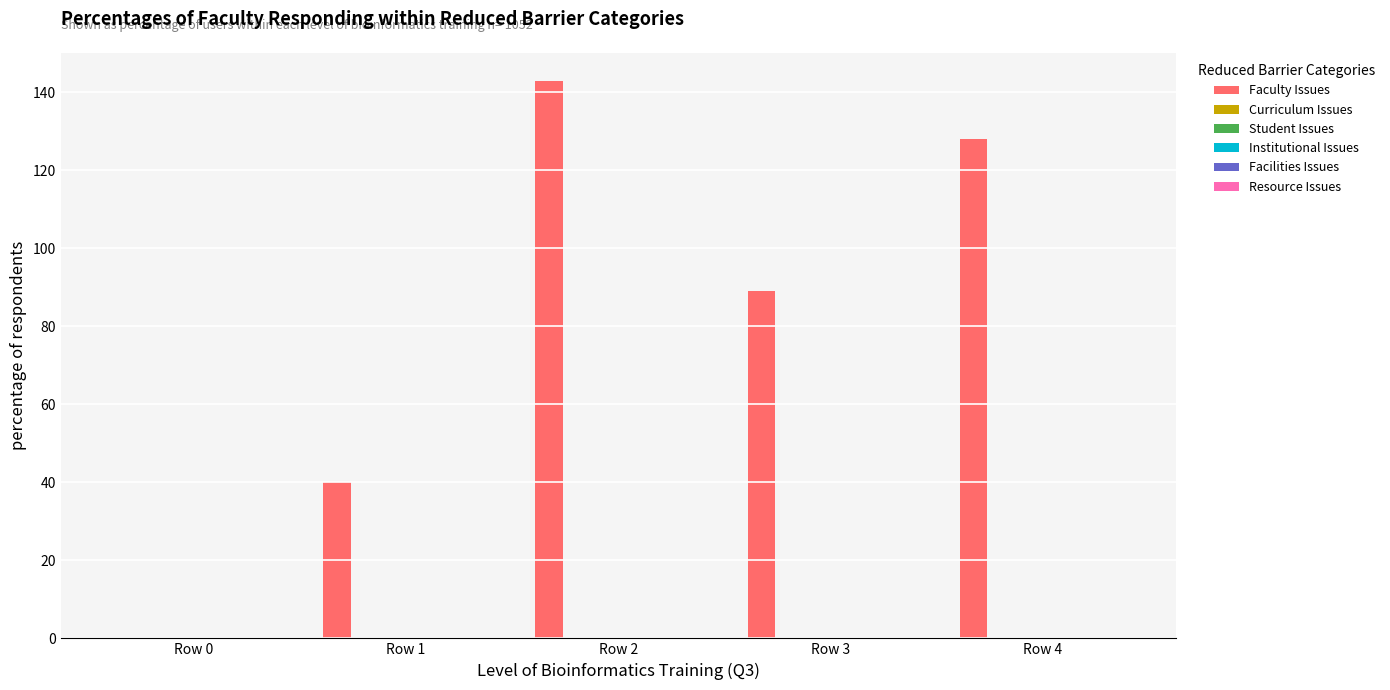

What is the sum of all values?

400